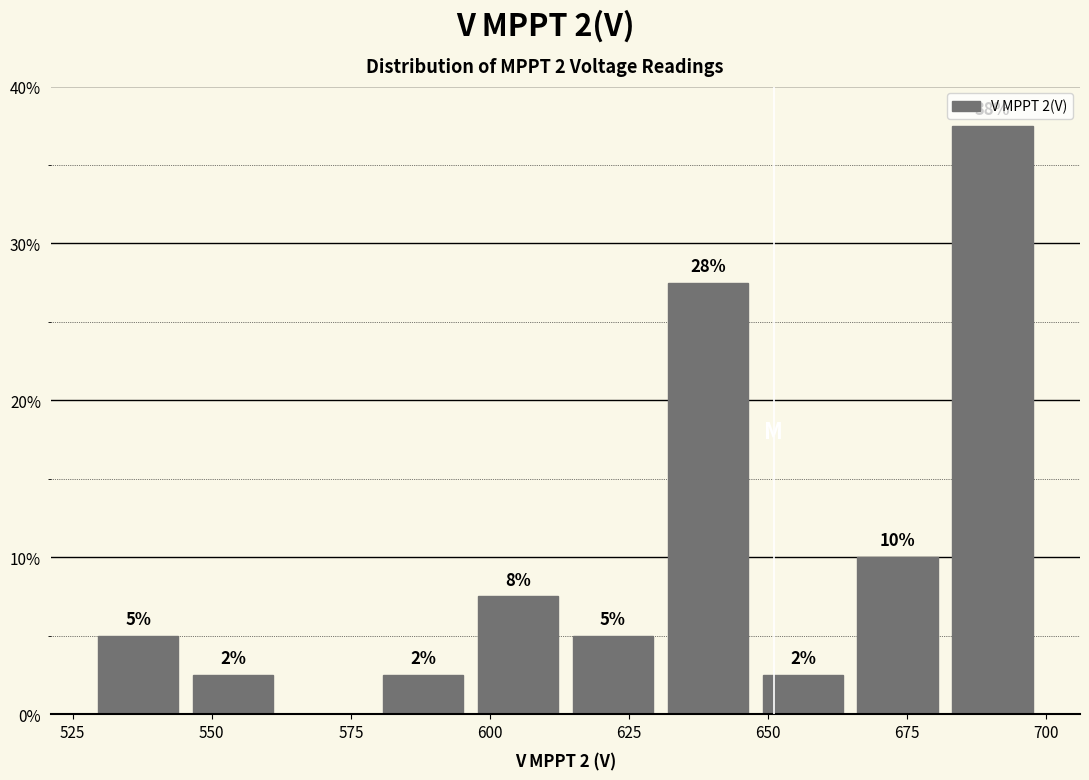

Read against the x-axis, roughly where is the centre of the tallest bar?

690